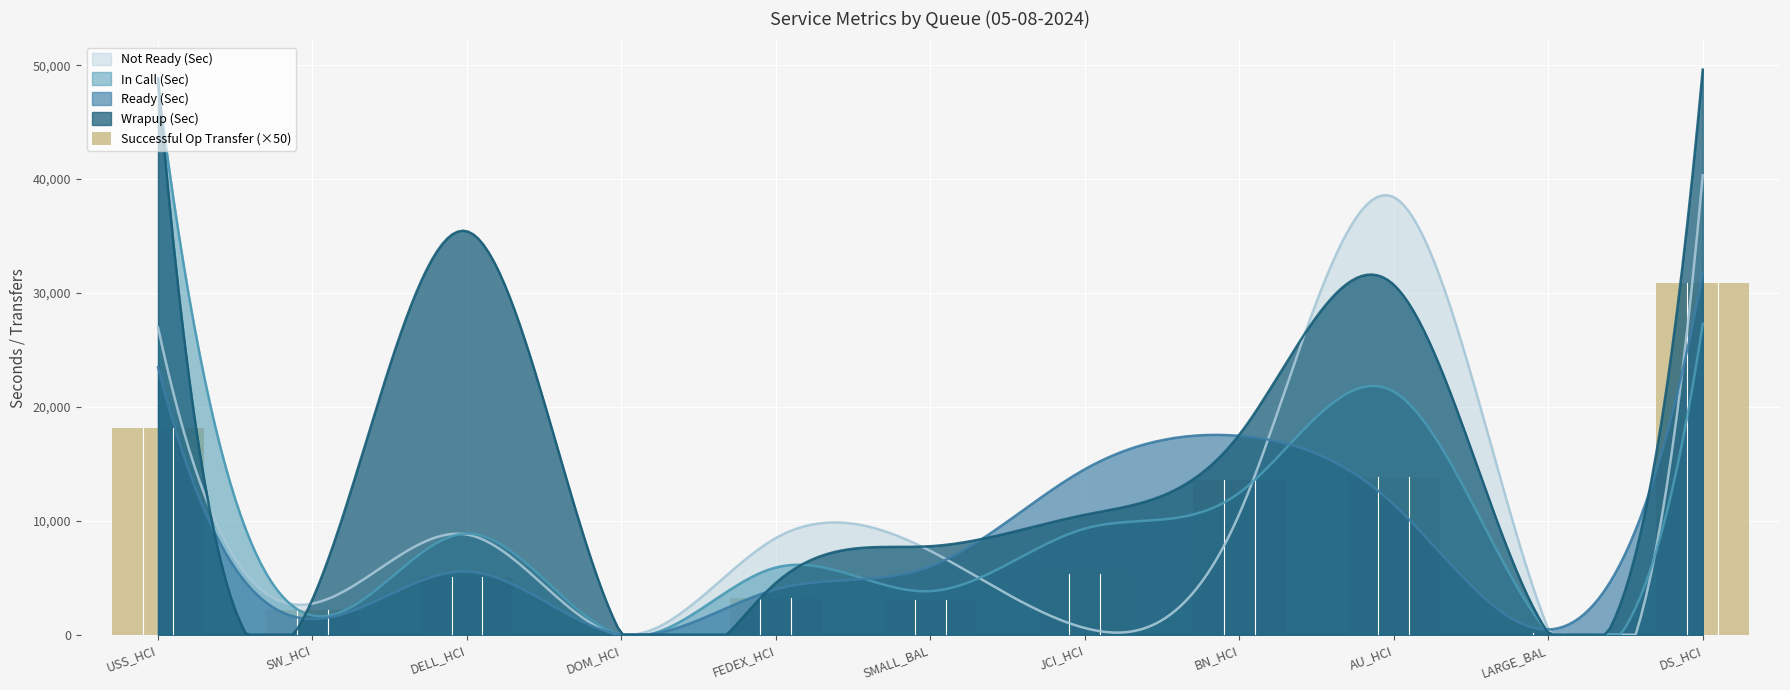

How many data points does each series have?

11